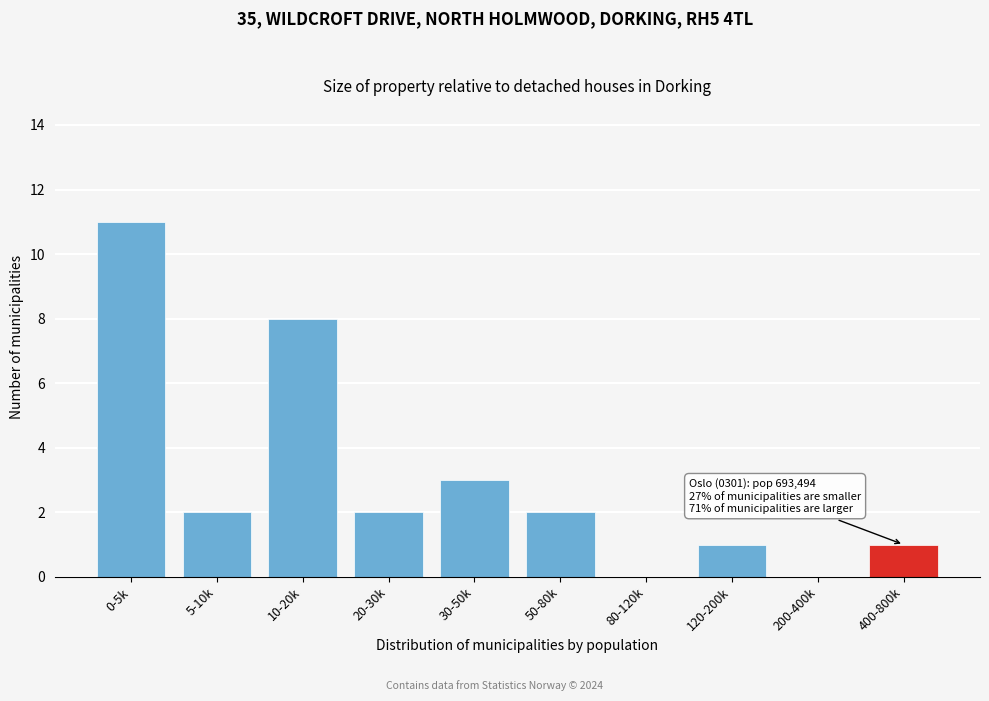

Reading left to right, extract all data points from this chart.

0-5k=11	5-10k=2	10-20k=8	20-30k=2	30-50k=3	50-80k=2	80-120k=0	120-200k=1	200-400k=0	400-800k=1